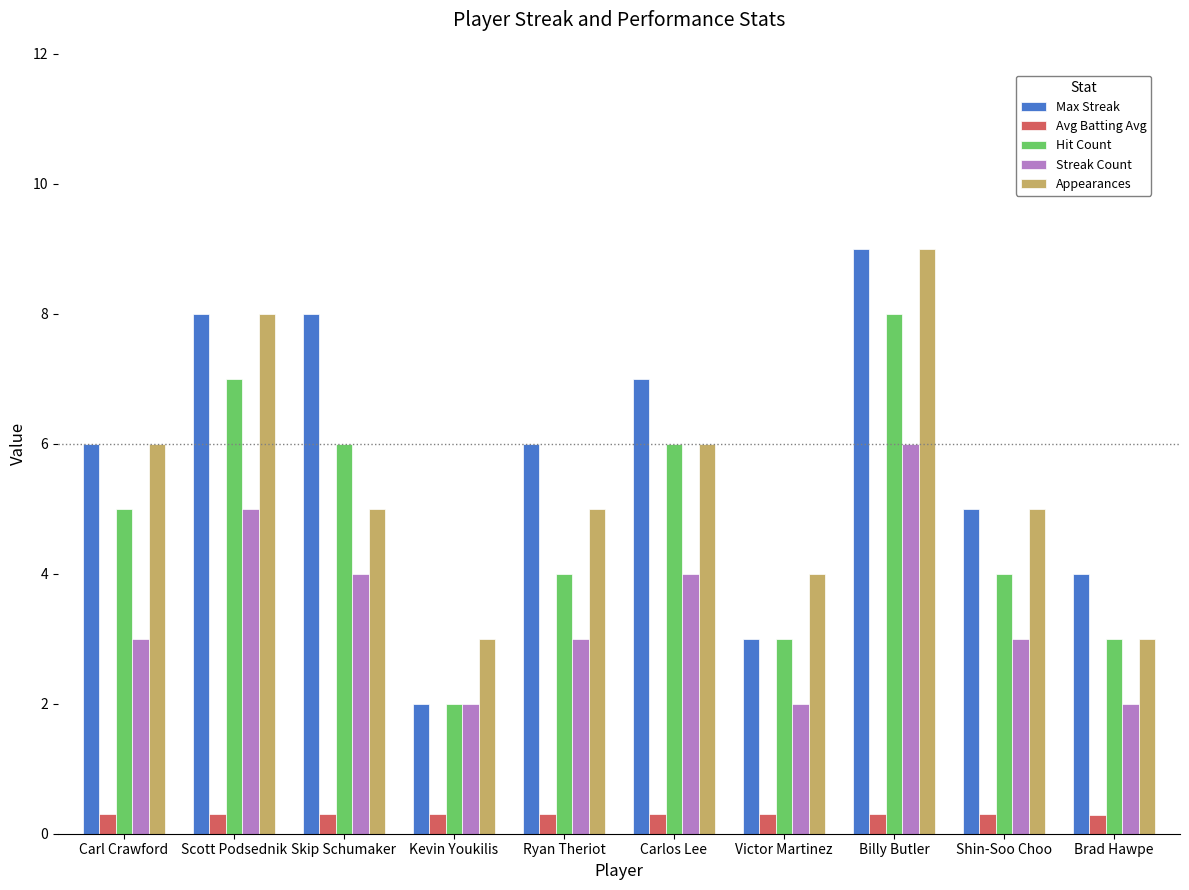

What is the sum of the Hit Count values at Victor Martinez and Carlos Lee?

9.0